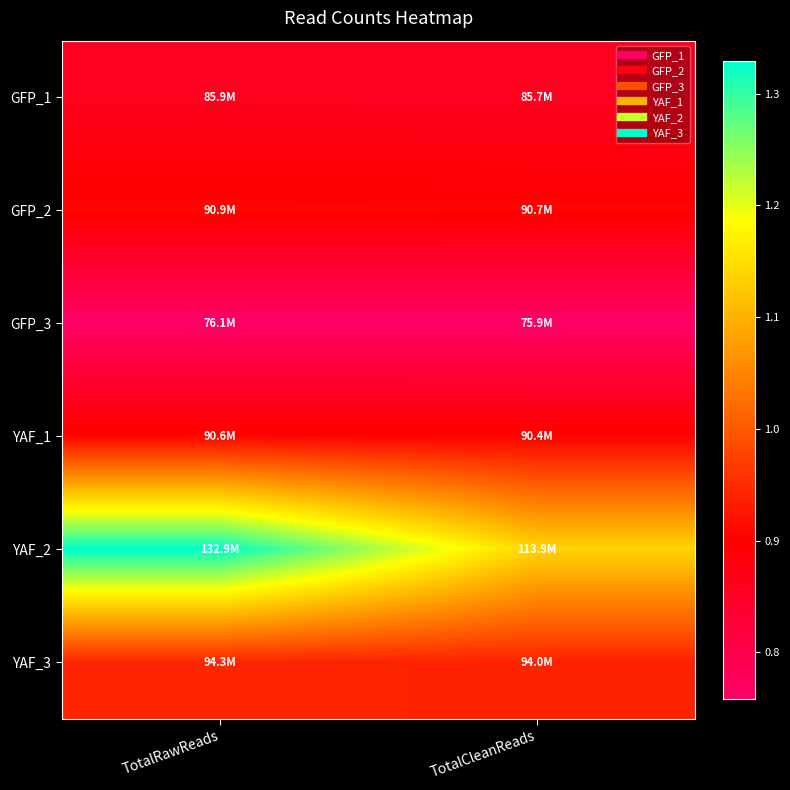

What is the spread (max minus min) of values at TotalRawReads?

56860352